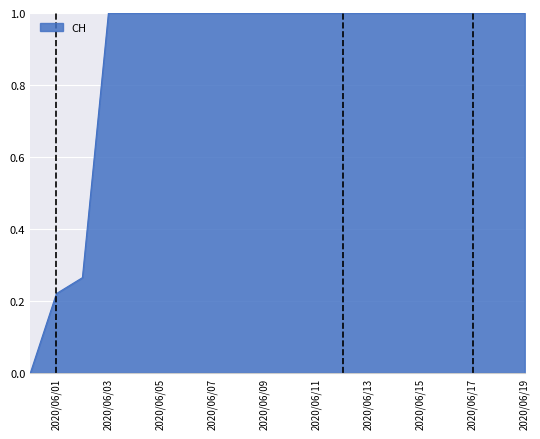

What is the maximum value shown in the chart?

1.0